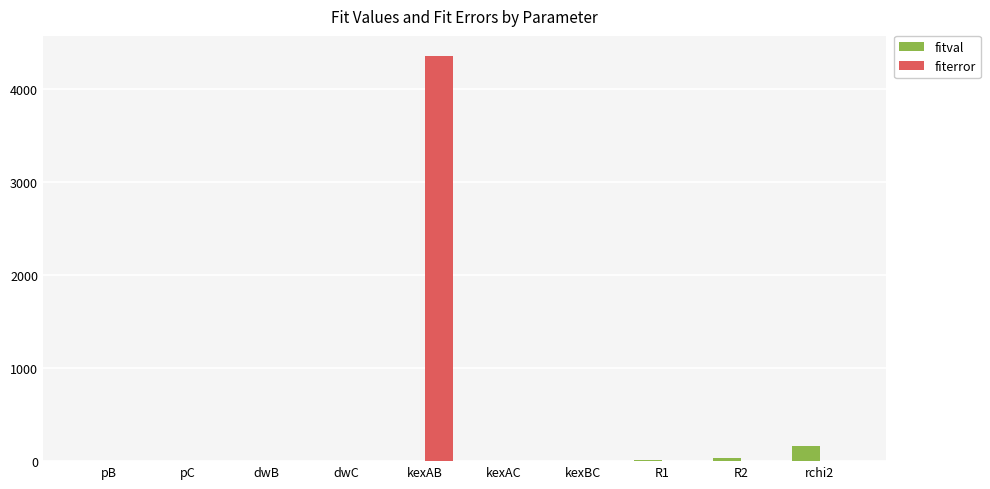

Is it true that fiterror equals 0.0 at pC?

True